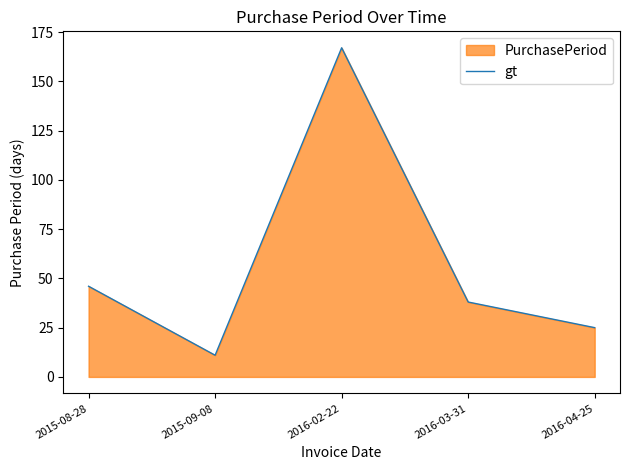

What is the ratio of the value at 2016-04-25 to the value at 2015-09-08?

2.3